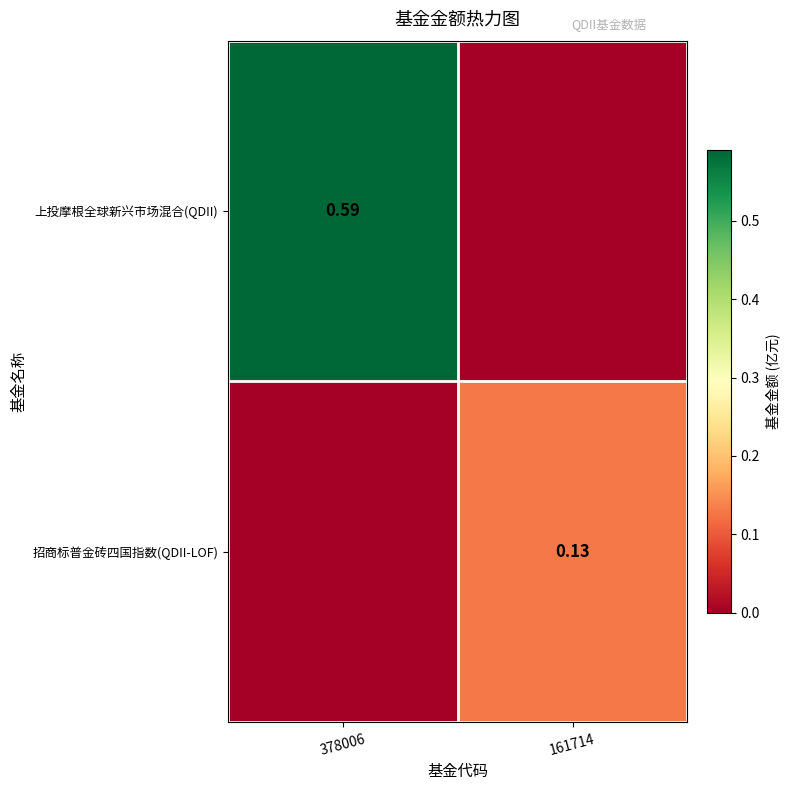

What is the difference between the 上投摩根全球新兴市场混合(QDII) values at 161714 and 378006?

0.6